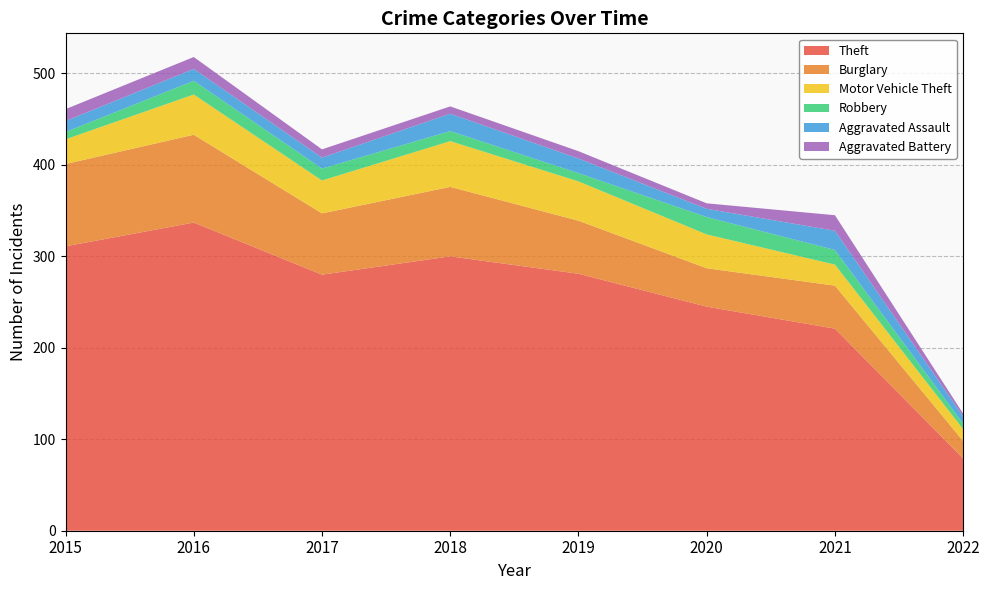

Reading left to right, transcribe all the data shown in this chart.

Theft: 311	337	280	300	281	245	221	79
Burglary: 90	96	67	76	58	42	47	19
Motor Vehicle Theft: 27	44	36	50	43	37	23	13
Robbery: 8	15	13	11	9	19	16	6
Aggravated Assault: 12	13	12	19	16	9	21	8
Aggravated Battery: 13	13	9	8	8	6	17	3